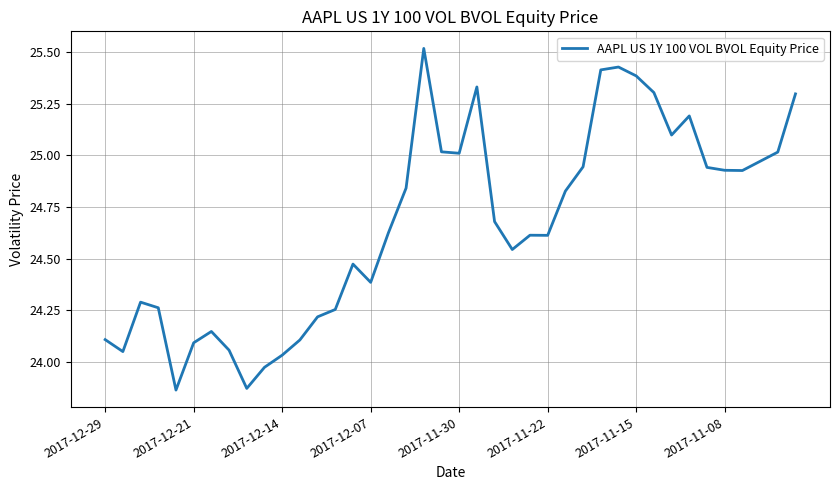

What is the value of the 5th point from the left?

23.9